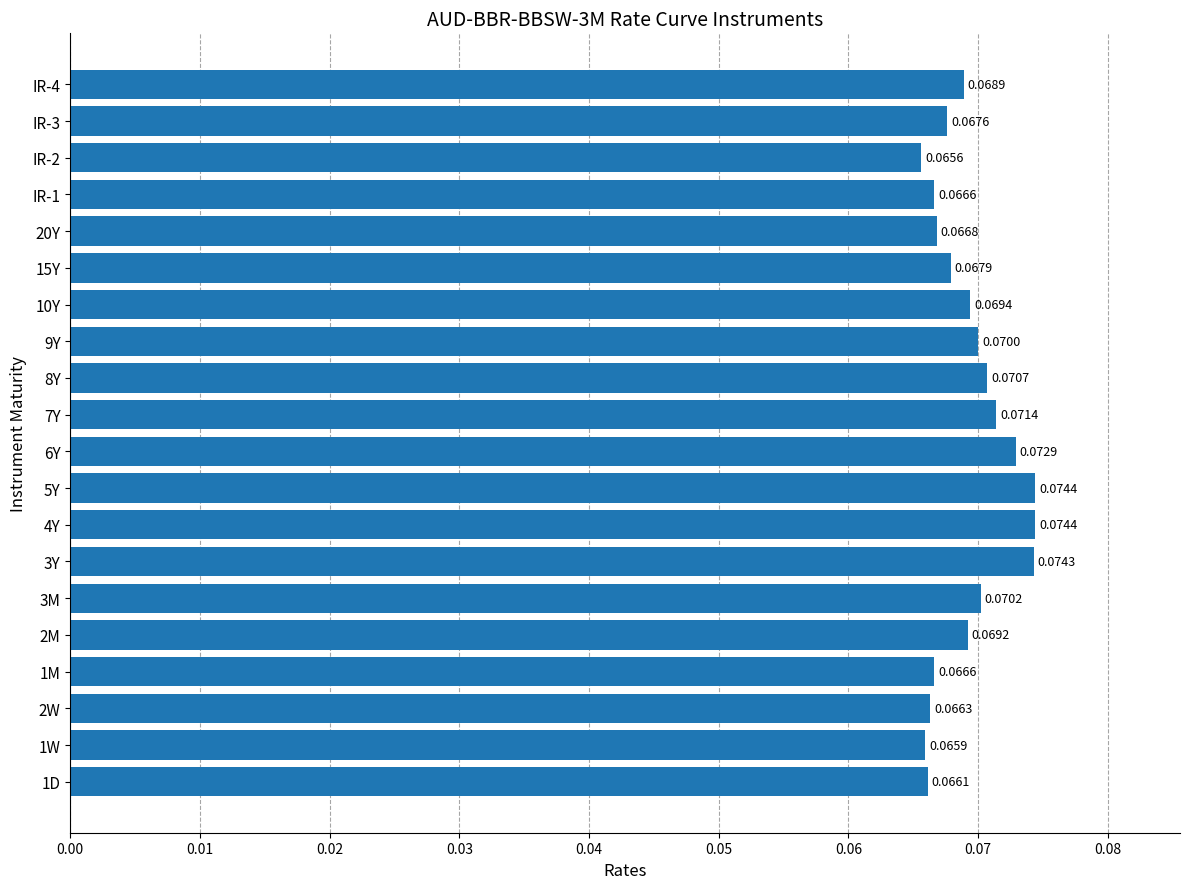

Which has a higher value, IR-2 or IR-4?

IR-4